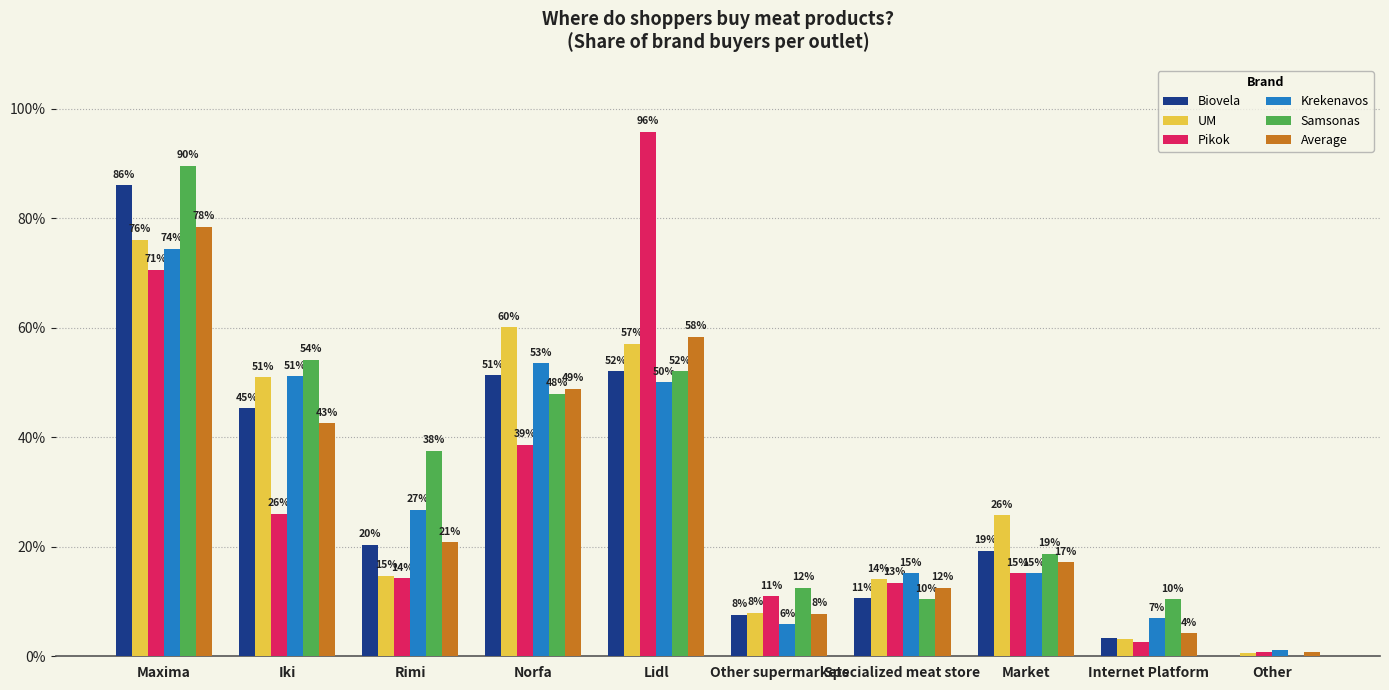

At how many categories does at least one series exceed 0?

10